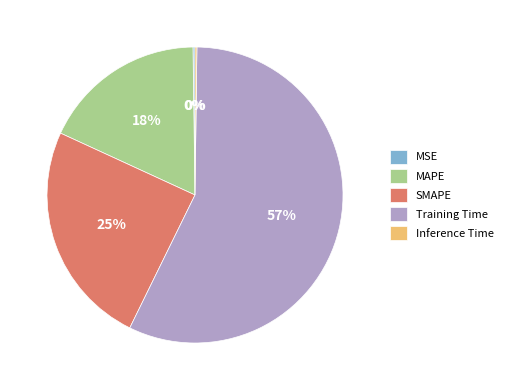

To the nearest percent, what portion does MAPE represent?

18%